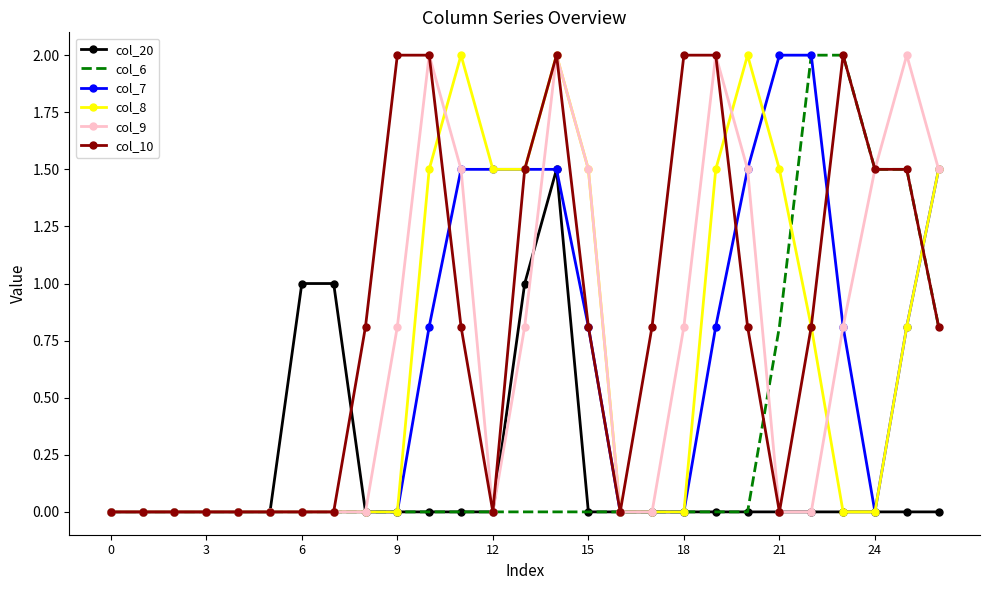

How many distinct data groups are displayed?

6